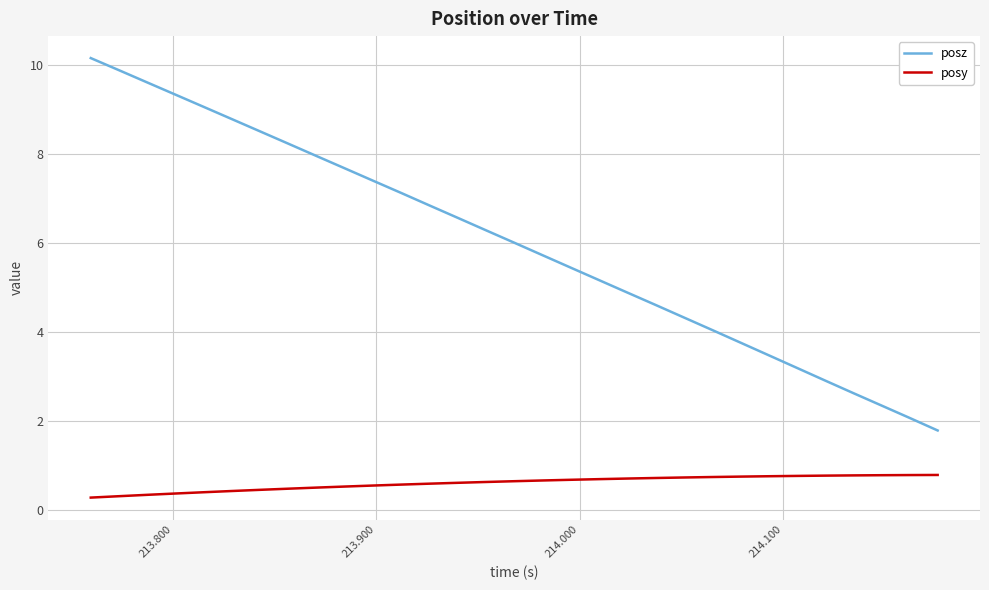

True or false: posy and posz cross at least once.

False